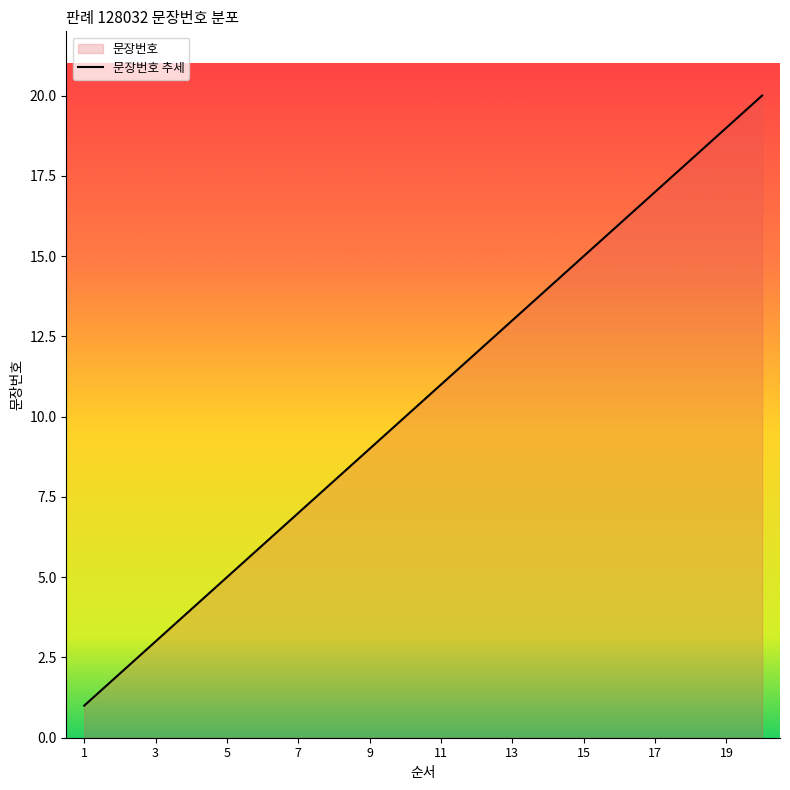

True or false: the data shows 0 at 1.

False